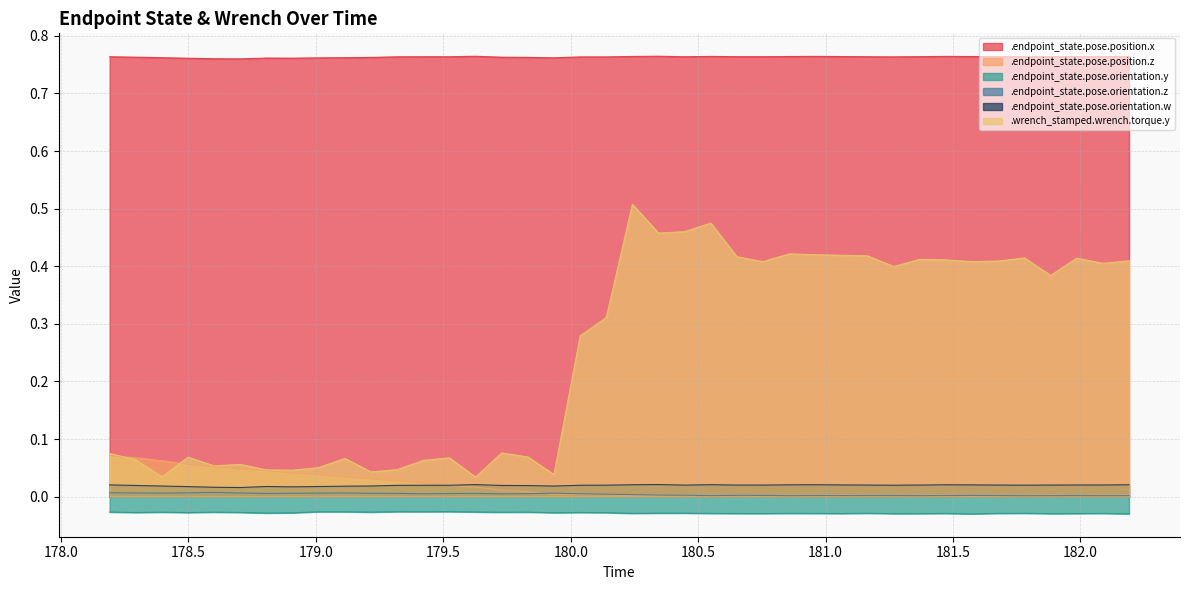

What is the total value across all series at 180.754849564?

1.2